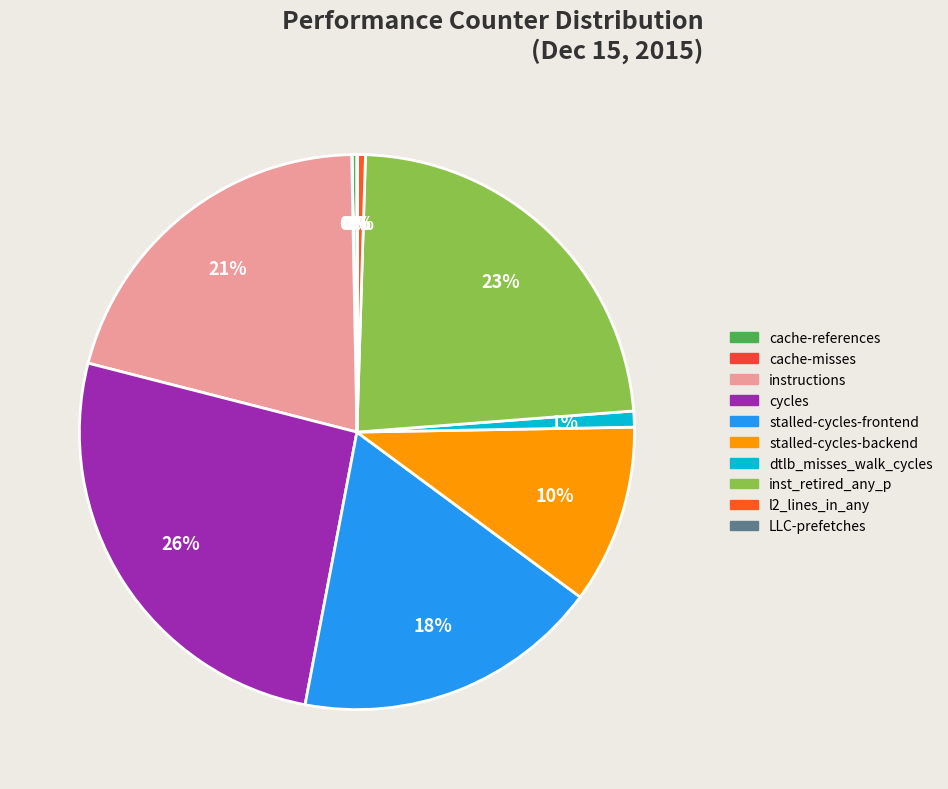

To the nearest percent, what is the combined percentage of dtlb_misses_walk_cycles and l2_lines_in_any?

1%